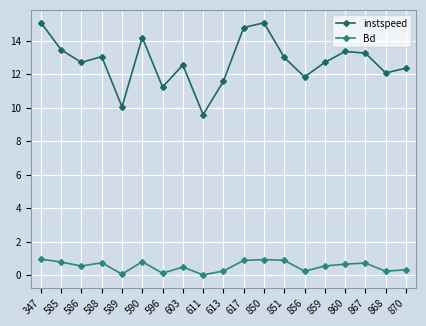

List the series in order of their overall mean, lowest first.

Bd, instspeed